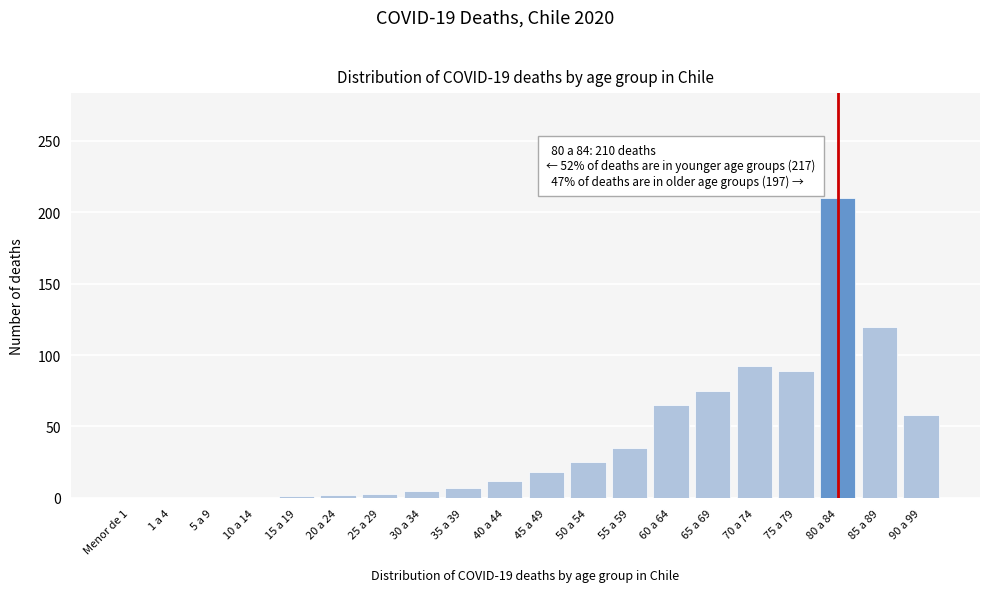

What is the sum of all values?

817